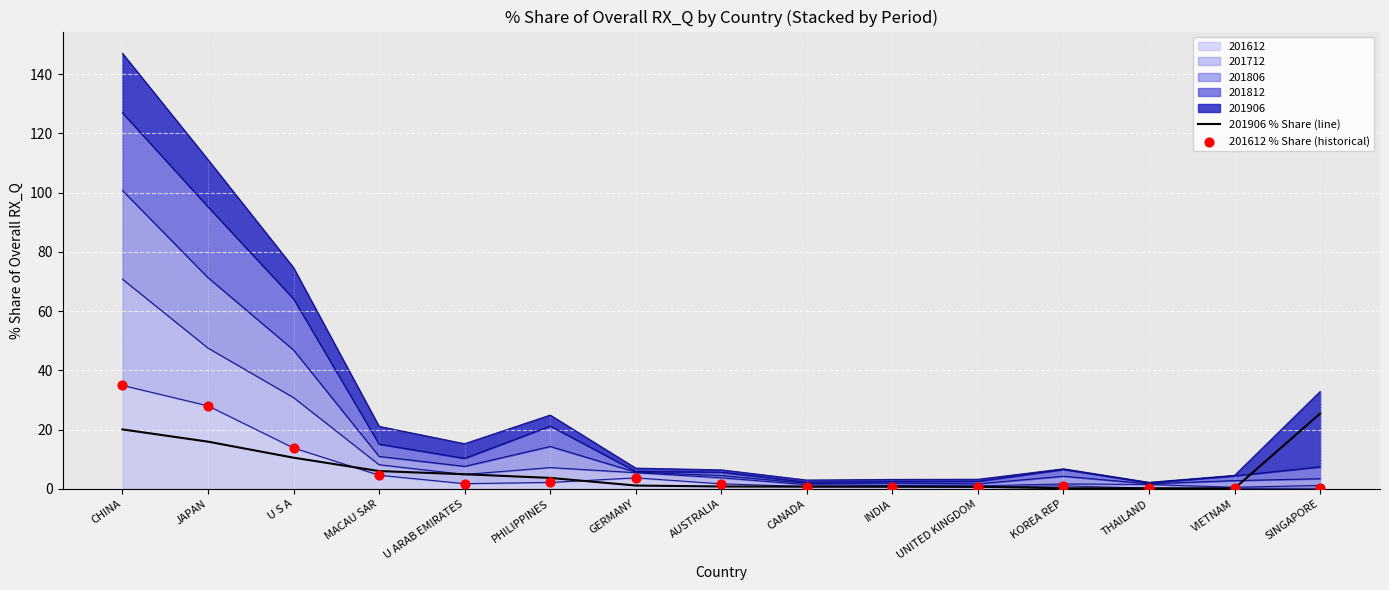

At which category is the sum across all series the highest?

CHINA